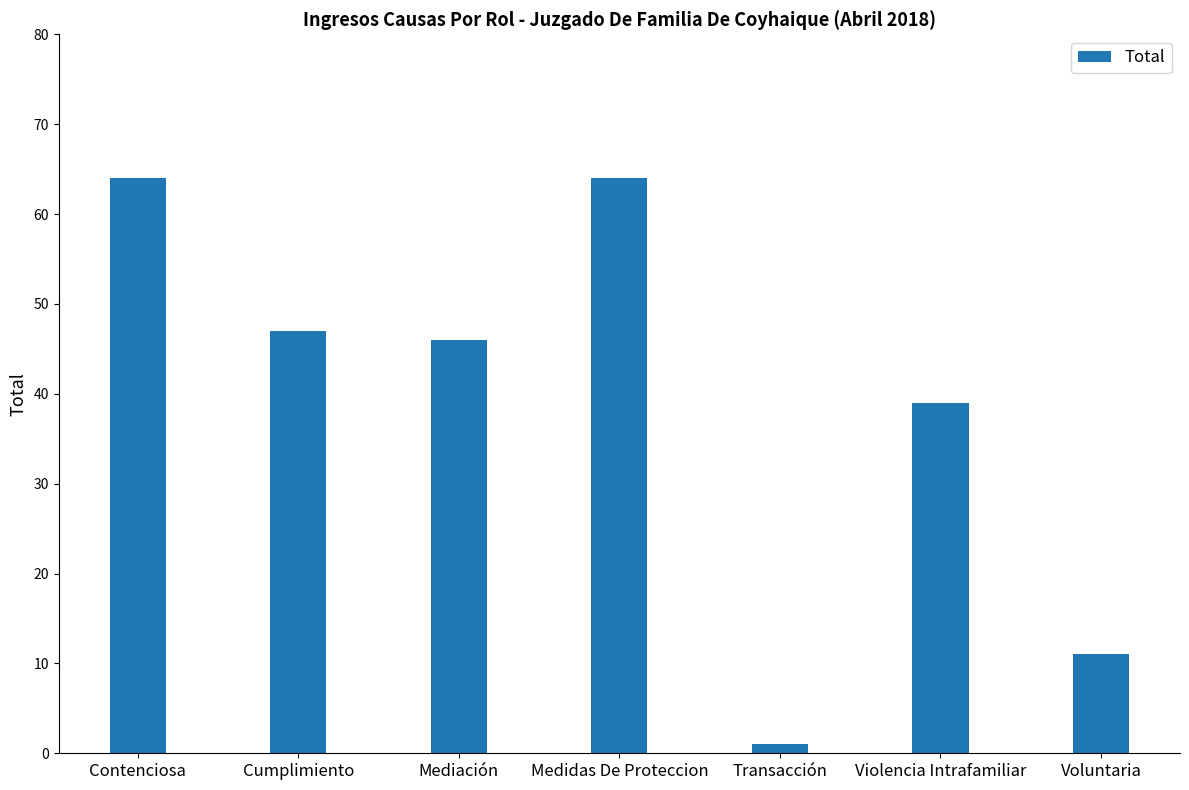

The value at Cumplimiento is 65. True or false?

False